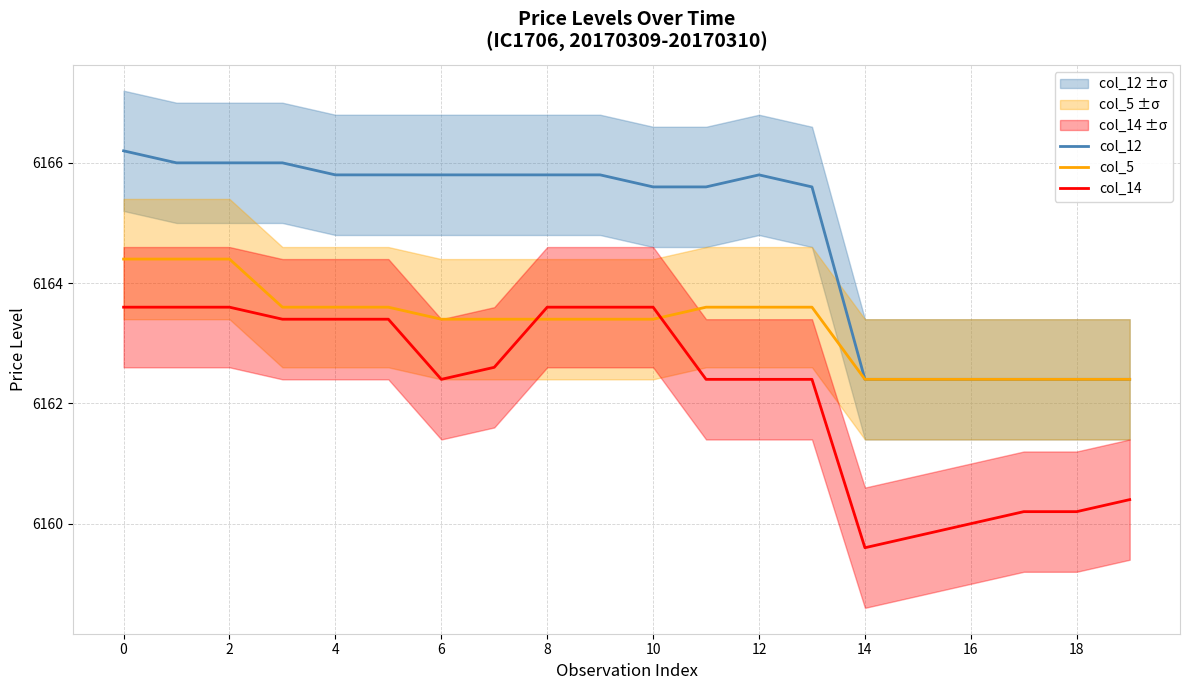

What is the difference between the second highest and minimum values in the col_14 series?

4.0